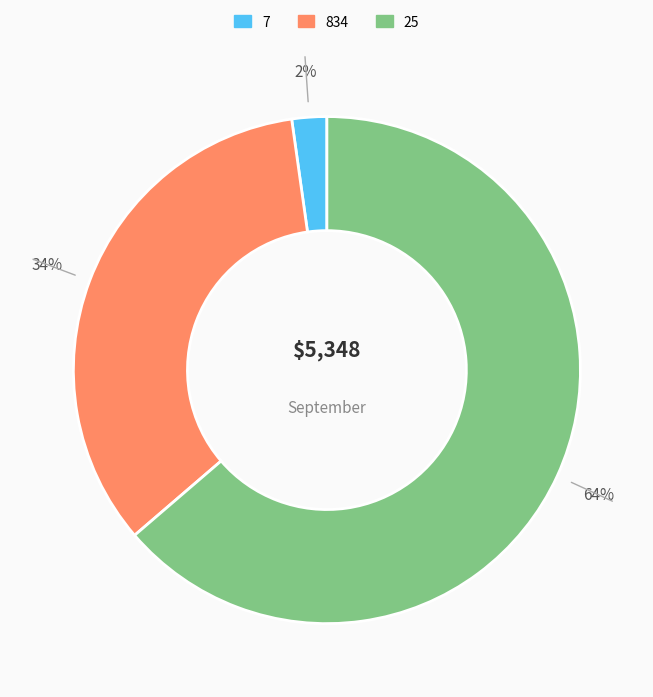

What percentage is the 25 slice, to the nearest percent?

64%